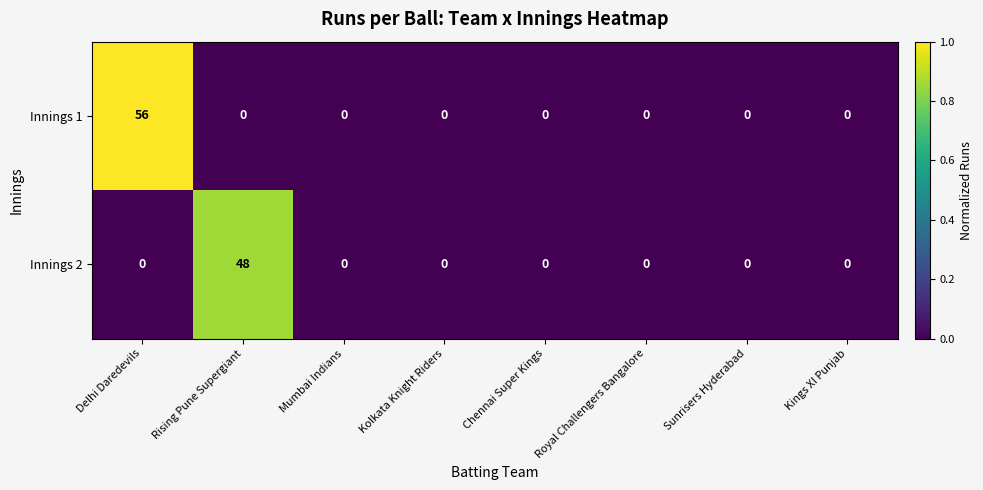

How many series are shown in this chart?

2